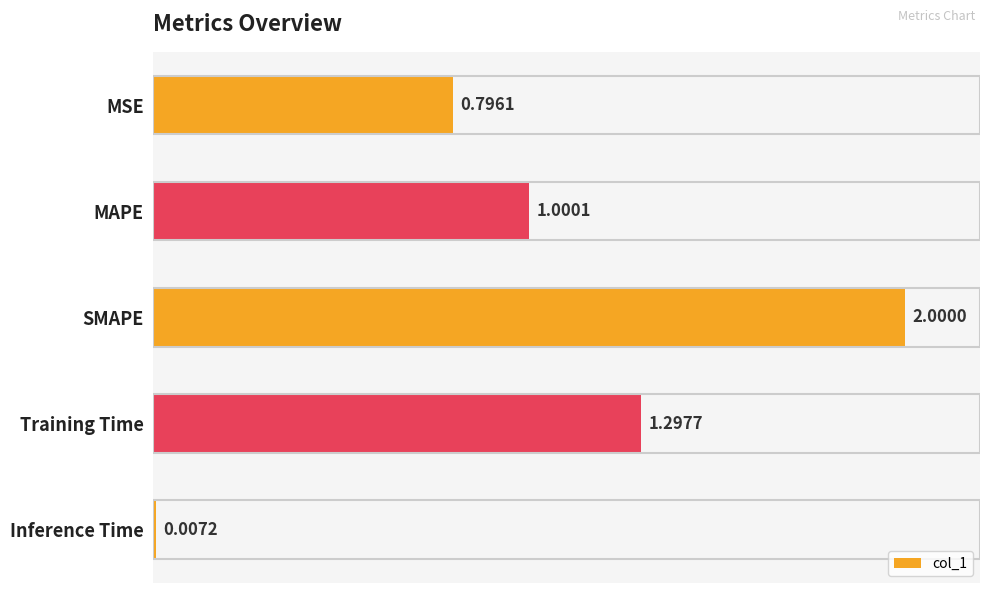

List the labels in order of value, smallest first.

Inference Time, MSE, MAPE, Training Time, SMAPE